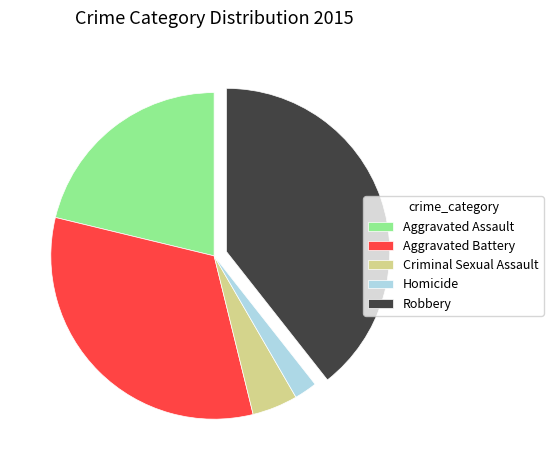

What is the ratio of the value at Aggravated Battery to the value at Criminal Sexual Assault?

7.2